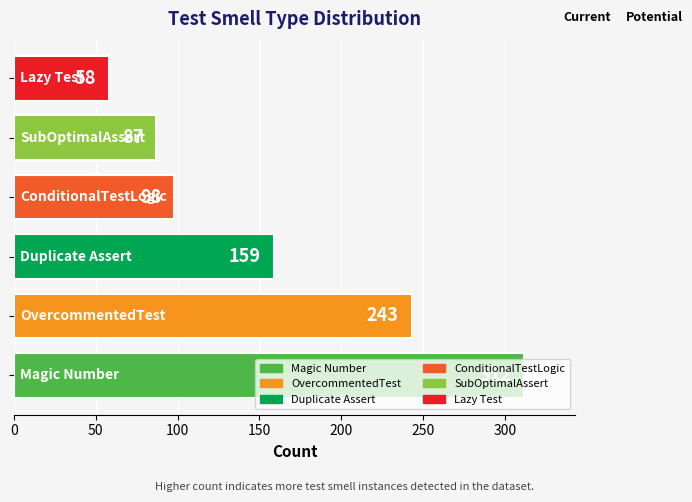

What is the greatest value displayed?

312